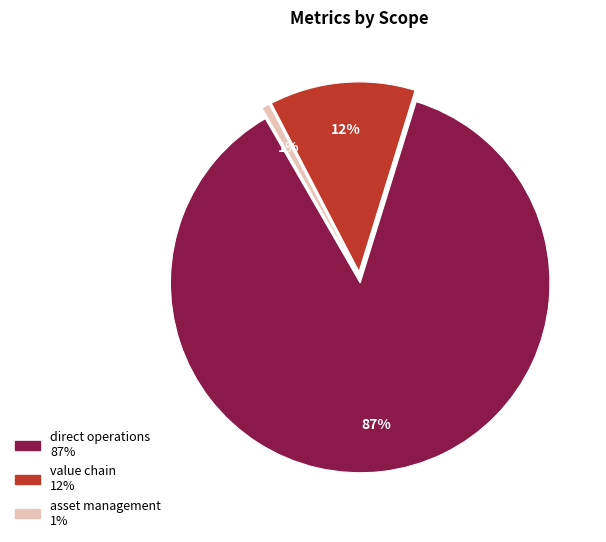

The value chain slice represents 12% of the pie. True or false?

True